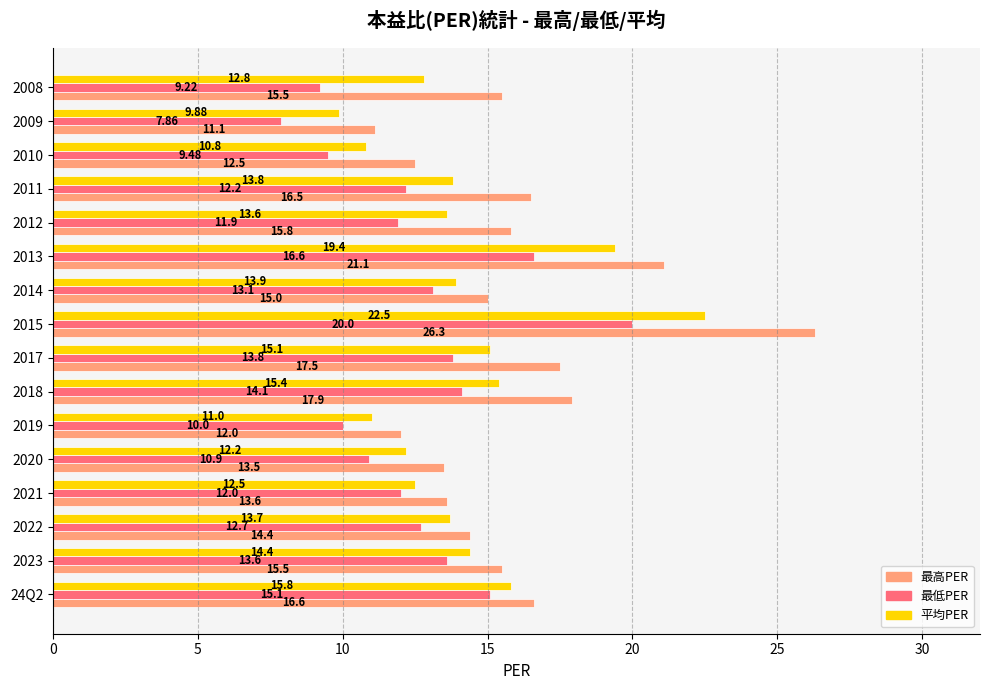

What is the total value across all series at 2019?

33.0